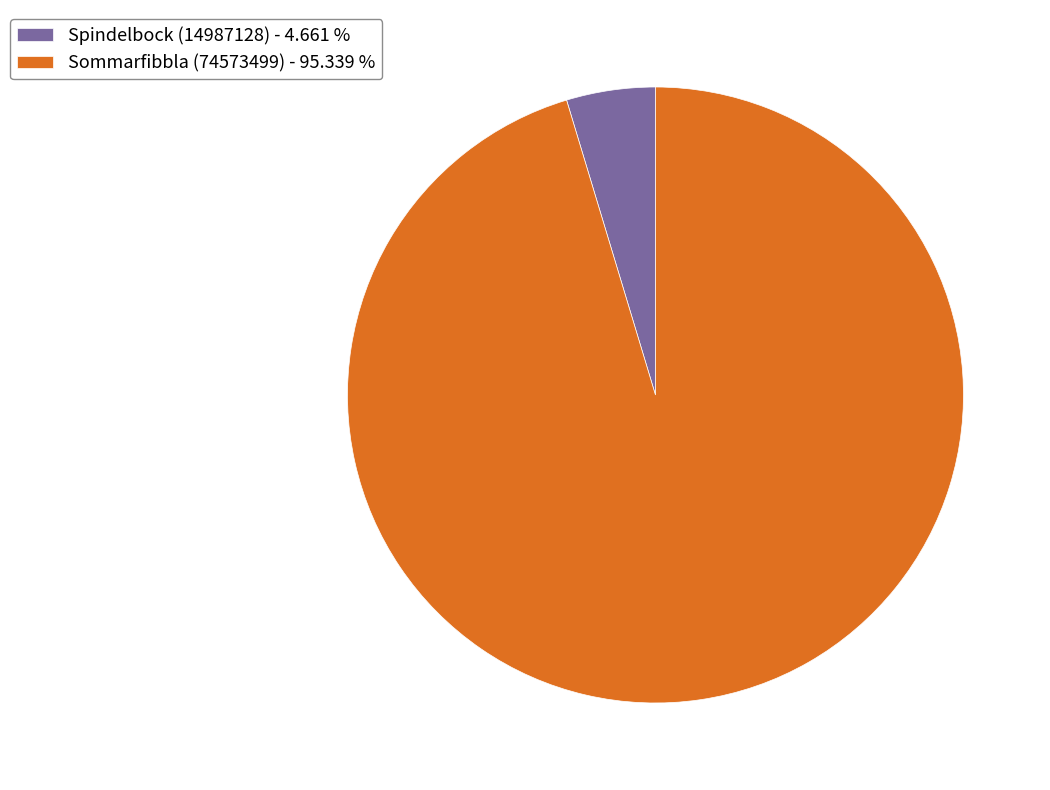

How many slices are in this pie chart?

2